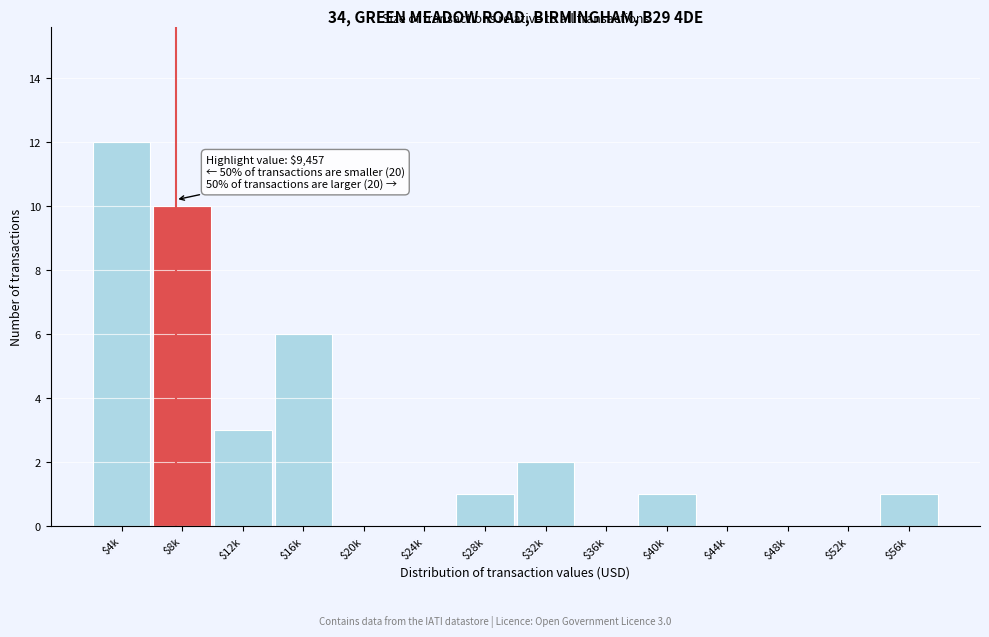

The chart shows a value of 3 at $12k. True or false?

True